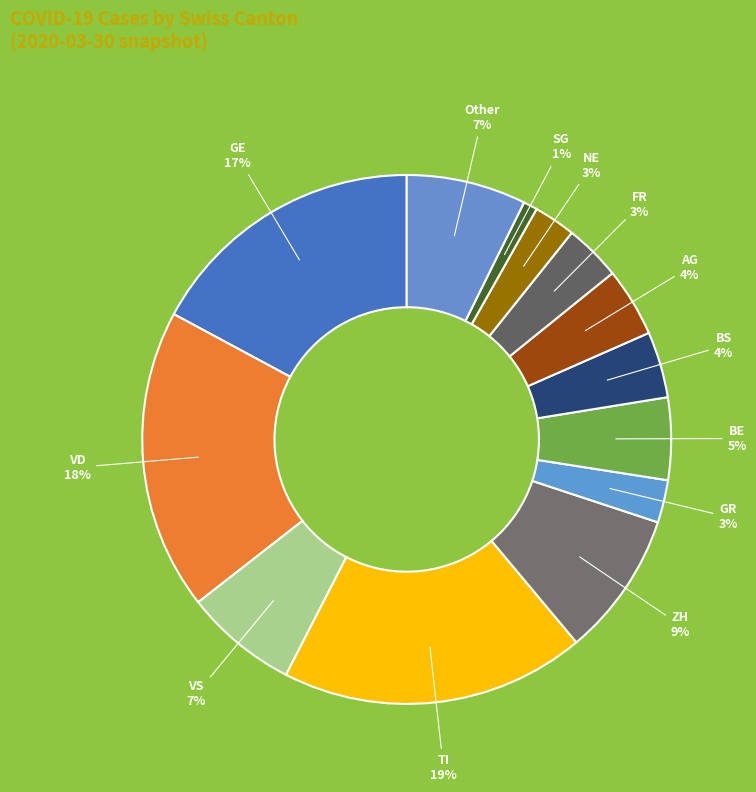

Combined, do AG and BE account for over 50%?

No